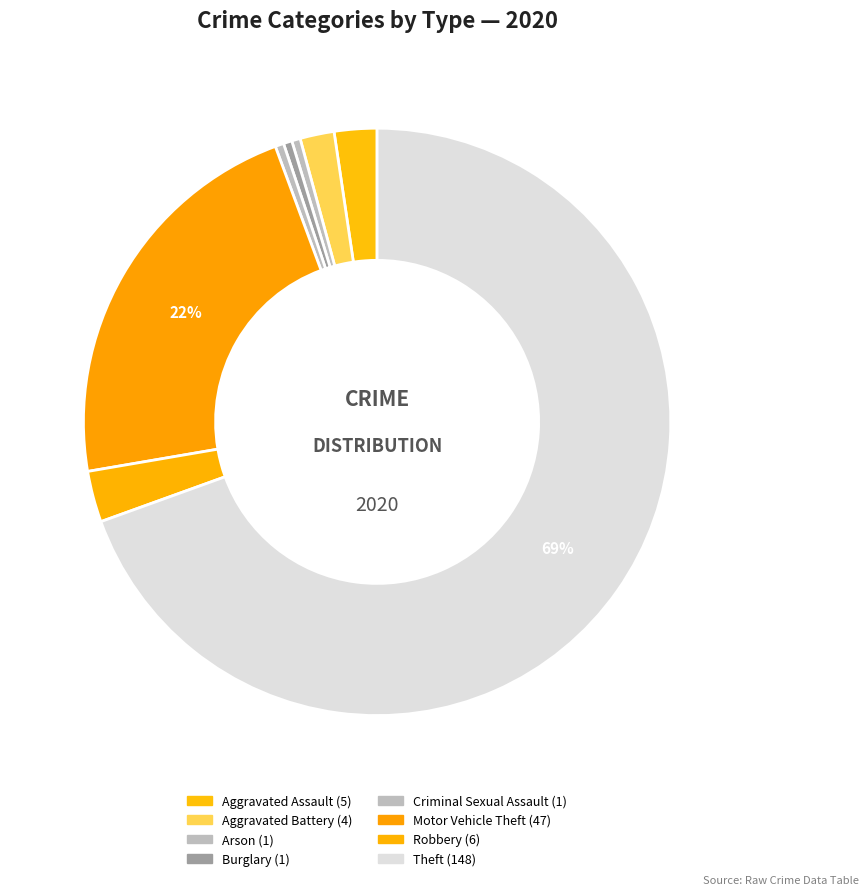

How many slices are in this pie chart?

8